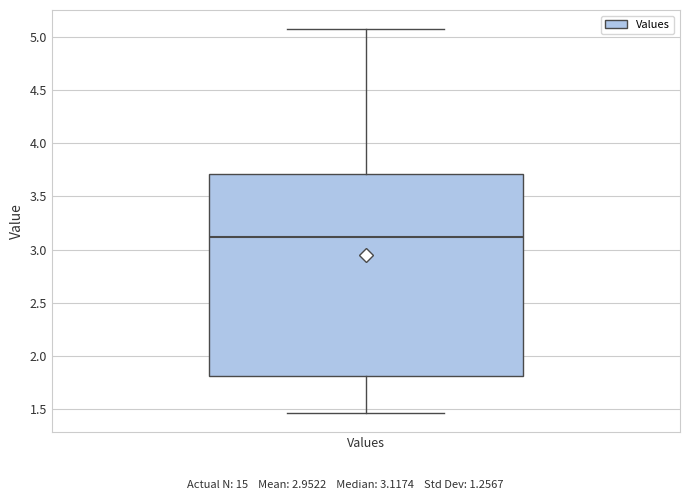

Transcribe this box plot: give where the median line is, the range the box spans, and where the two whiskers end, as read against the y-axis. The values are not printed on the chart, so give them approximately, as read against the axis.

median 3.10, box 1.80 to 3.70, whiskers 1.45 to 5.05